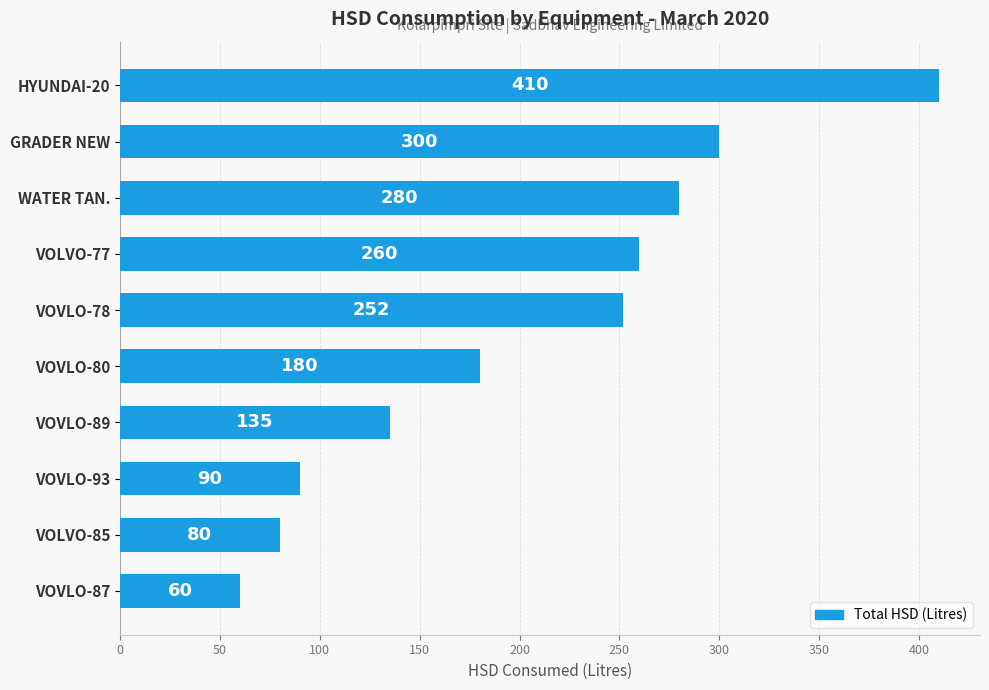

Where is the data nearest to the value 235?

VOVLO-78